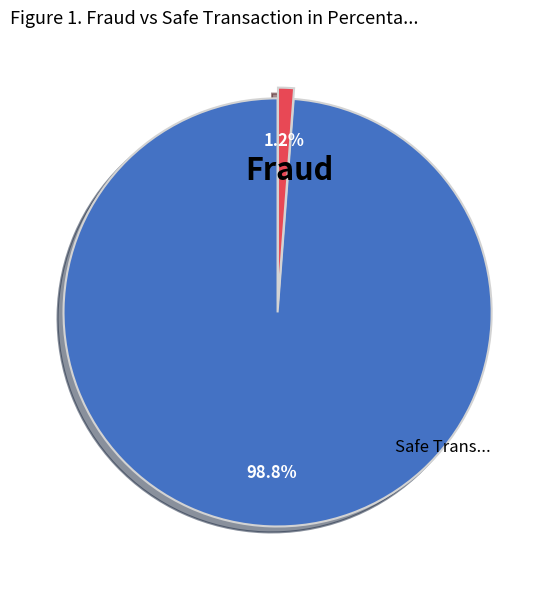

Is there a majority slice in this chart?

Yes